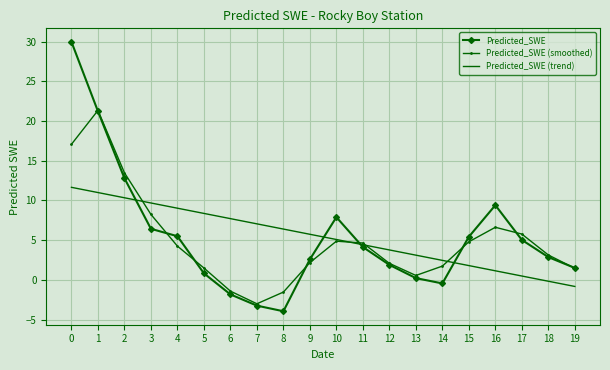

What is the difference between the Predicted_SWE (smoothed) values at 19 and 15?

3.3